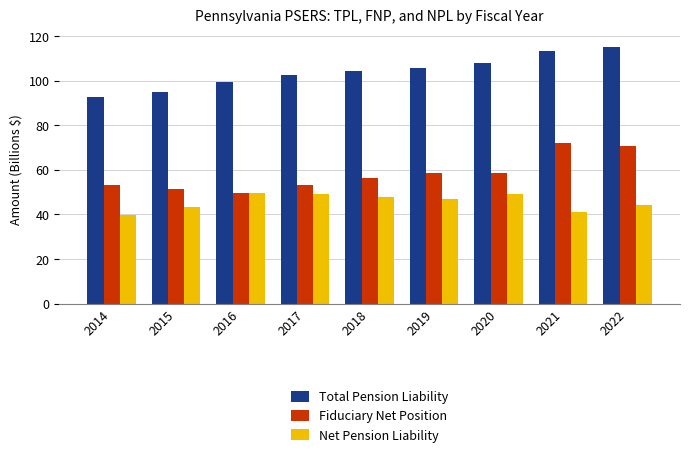

Rank the series by their maximum value, from lowest to highest.

Net Pension Liability, Fiduciary Net Position, Total Pension Liability